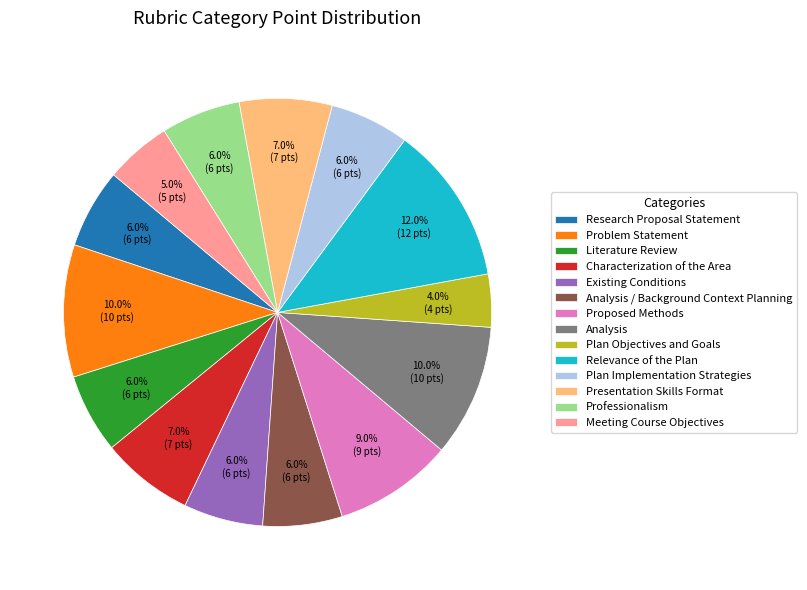

Which has a higher value, Relevance of the Plan or Presentation Skills Format?

Relevance of the Plan